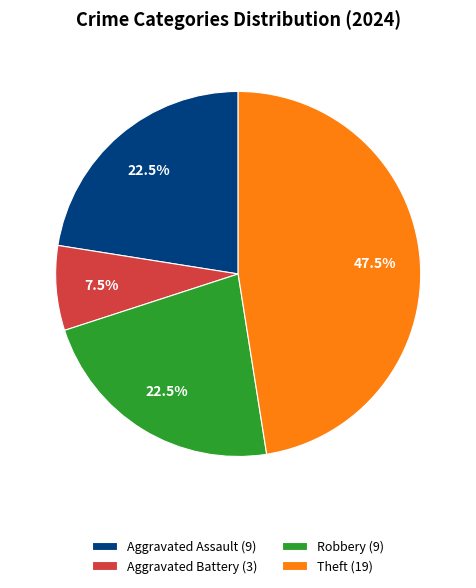

Between Theft (19) and Robbery (9), which is larger?

Theft (19)